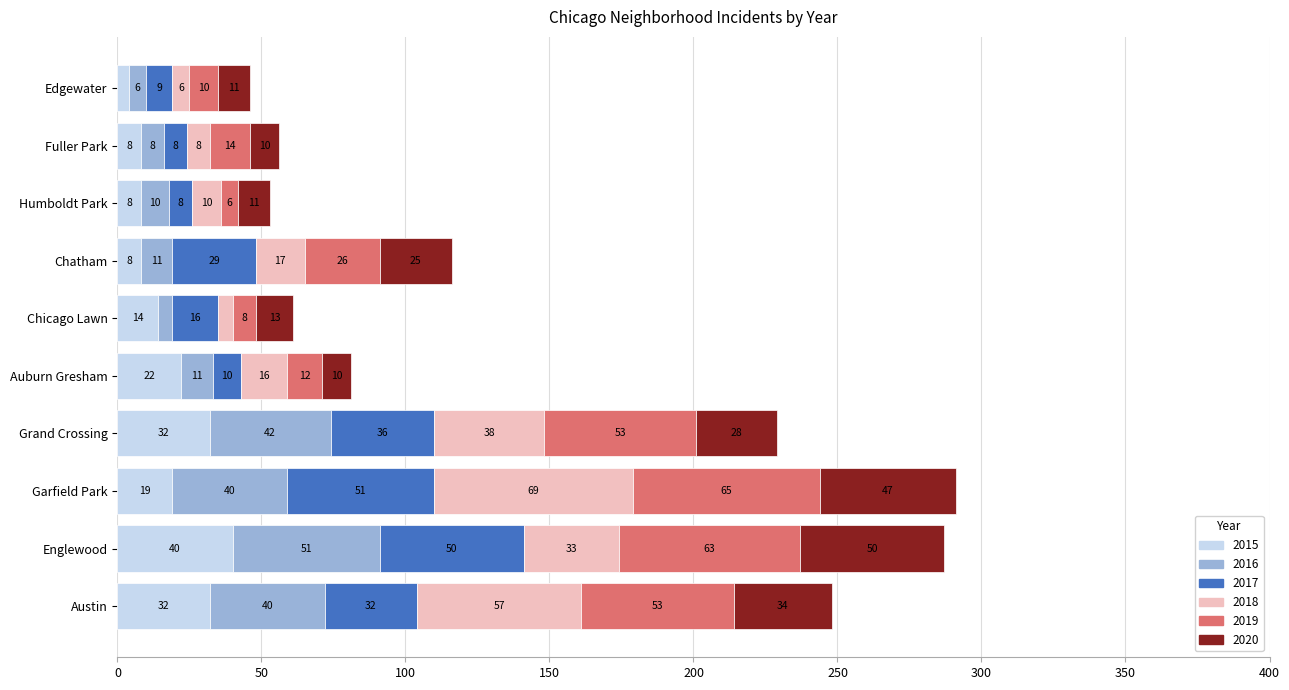

Is it true that 2015 equals 19 at Garfield Park?

True